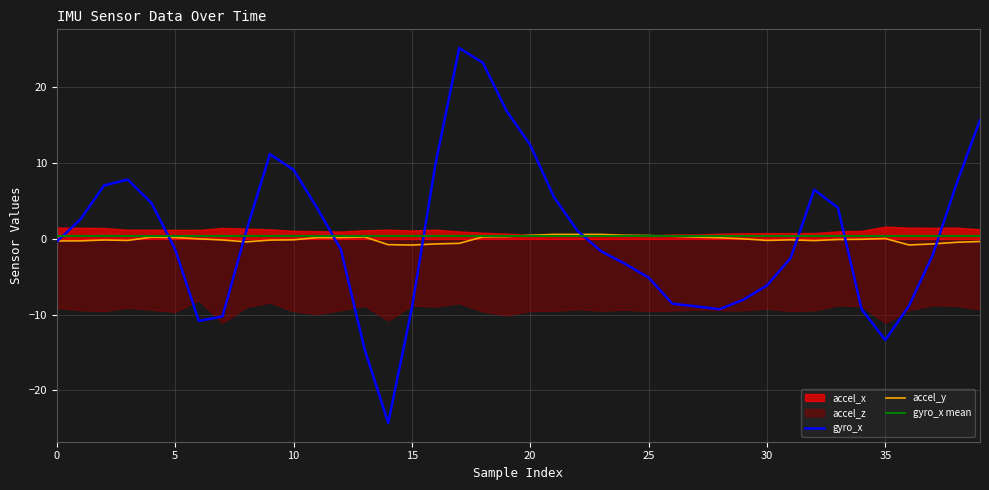

What is the highest value of the gyro_x series?

25.2